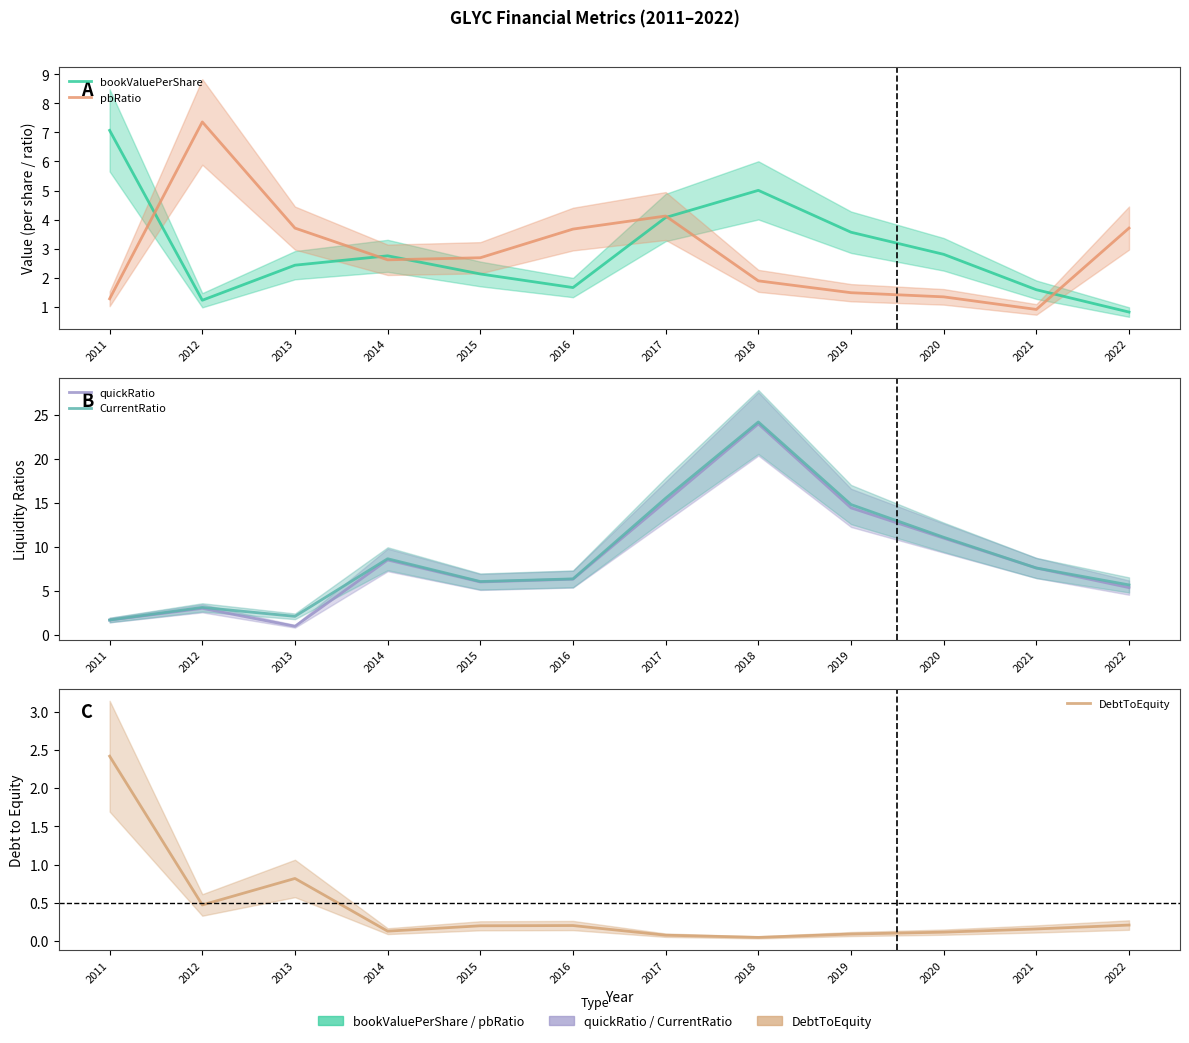

Where do DebtToEquity and pbRatio first cross each other?

2011 and 2012